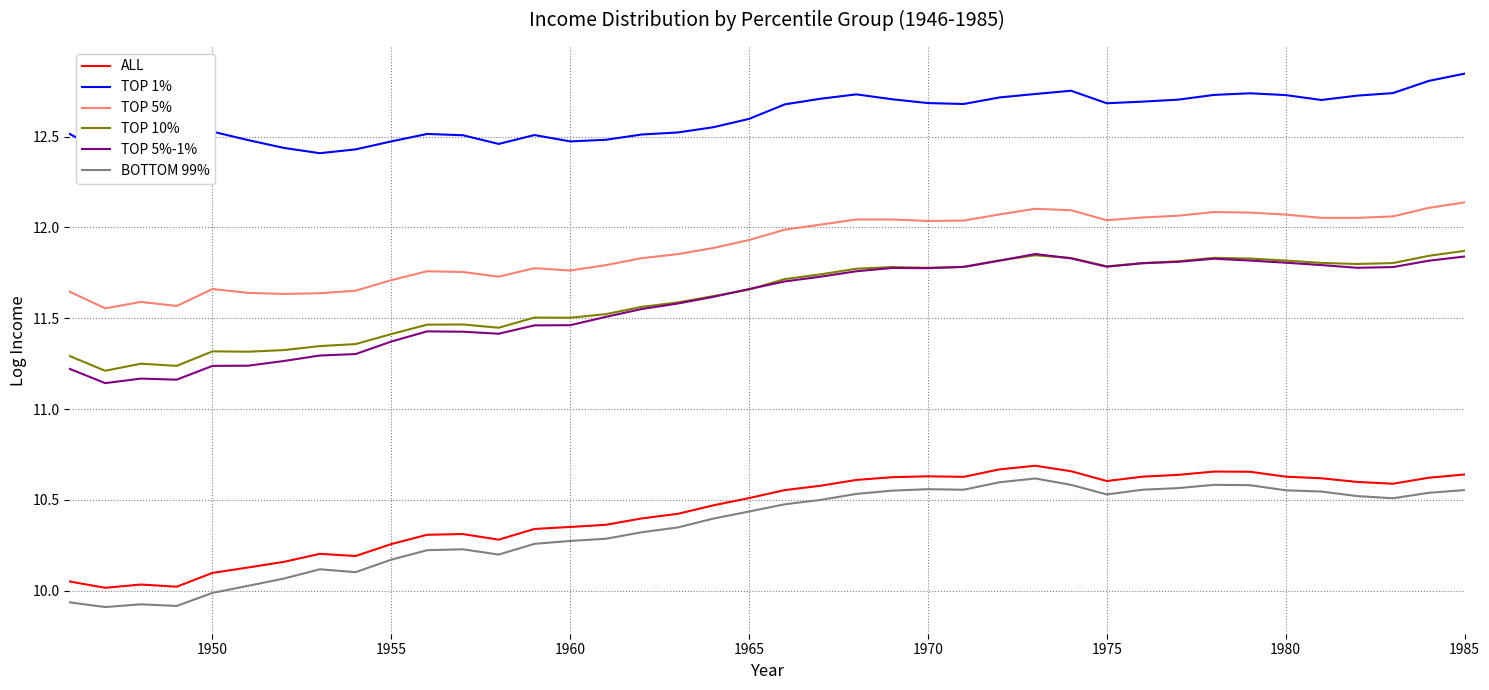

Which series has the largest total across all categories?

TOP 1%